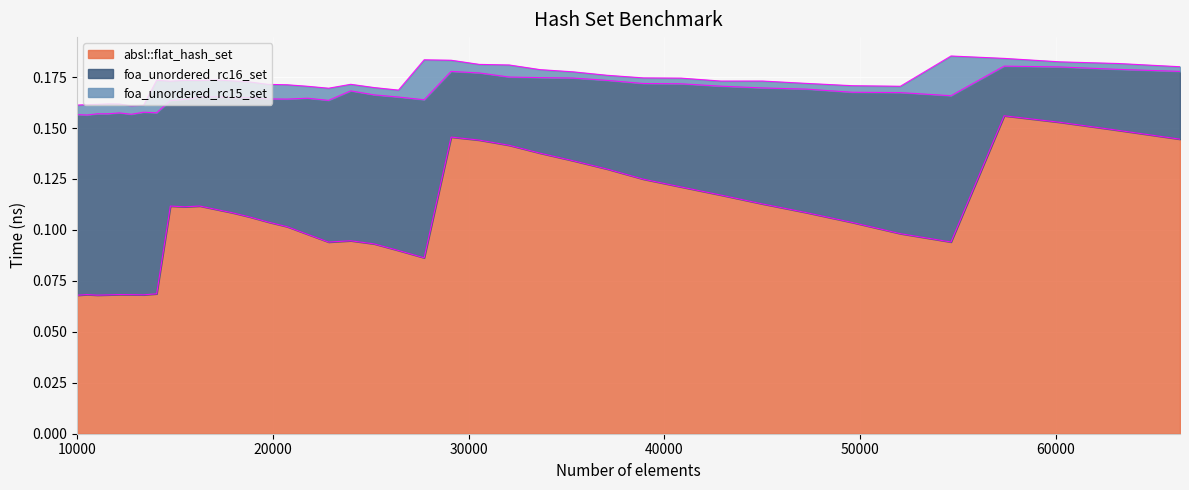

At which category does the chart reach its minimum across all series?

10000